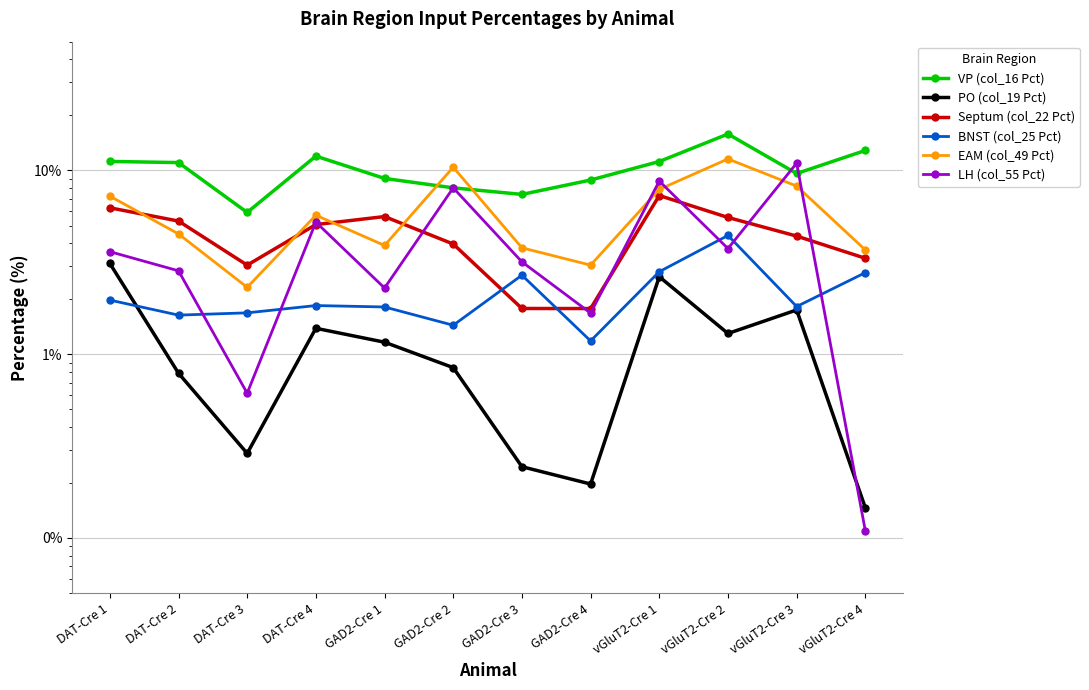

The value of EAM (col_49 Pct) at vGluT2-Cre 4 is 6.2. True or false?

False